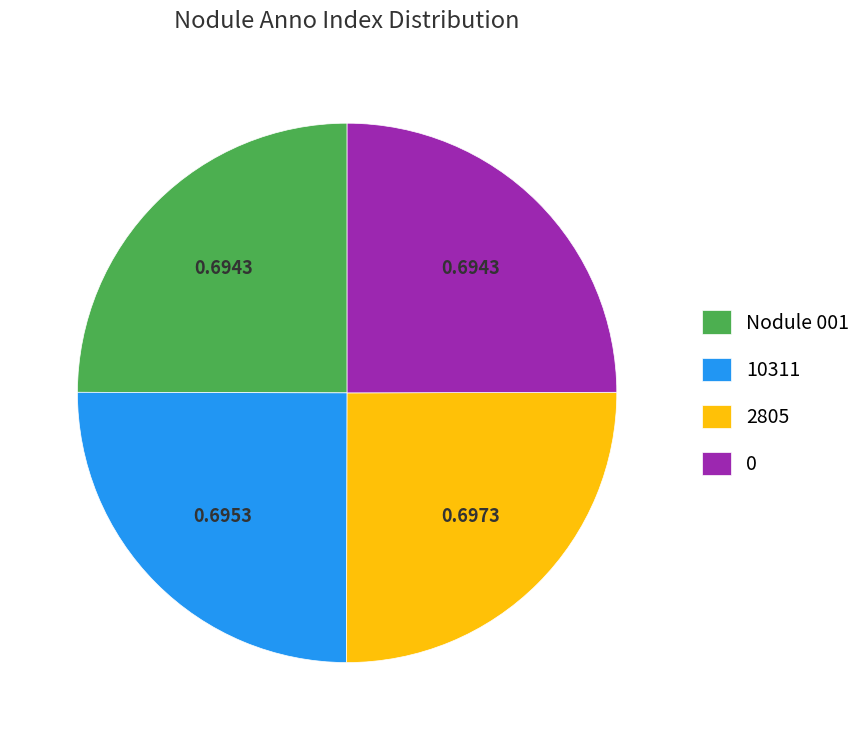

The Nodule 001 slice represents 37% of the pie. True or false?

False